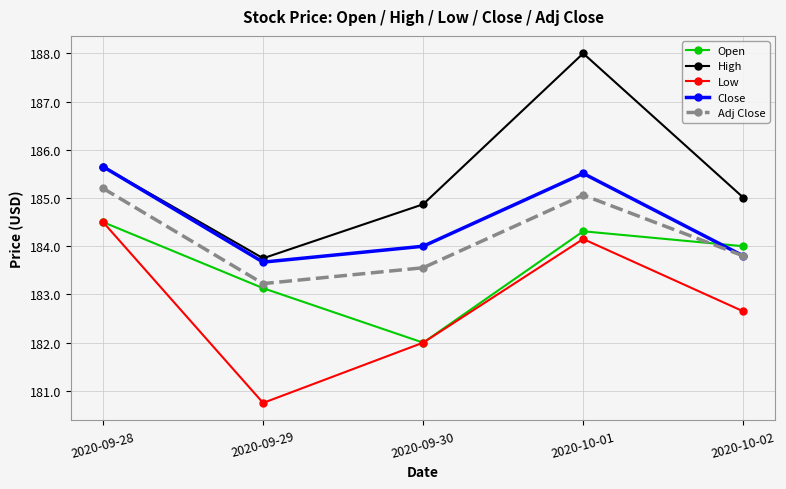

What is the label of the 2nd point from the right?

2020-10-01